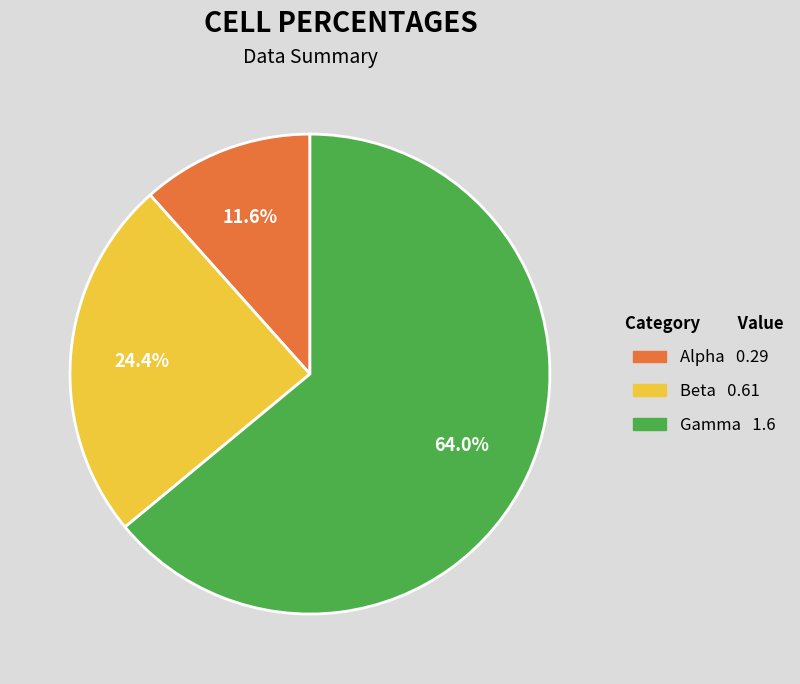

To the nearest percent, what is the average slice percentage?

33%